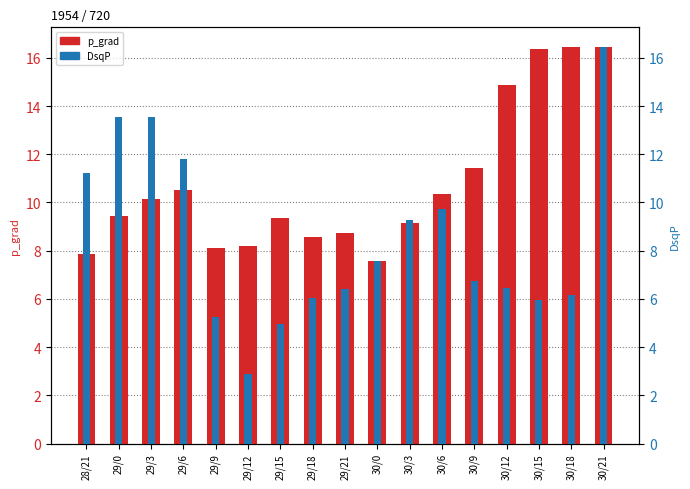

Rank the series by their maximum value, from lowest to highest.

p_grad, DsqP